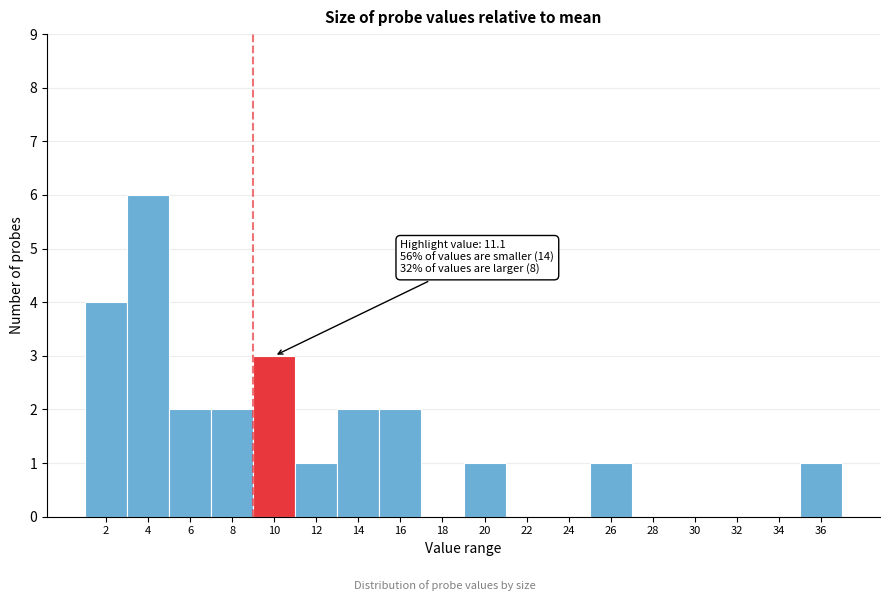

Reading left to right, list all the values displayed in this chart.

2=4	4=6	6=2	8=2	10=3	12=1	14=2	16=2	18=0	20=1	22=0	24=0	26=1	28=0	30=0	32=0	34=0	36=1